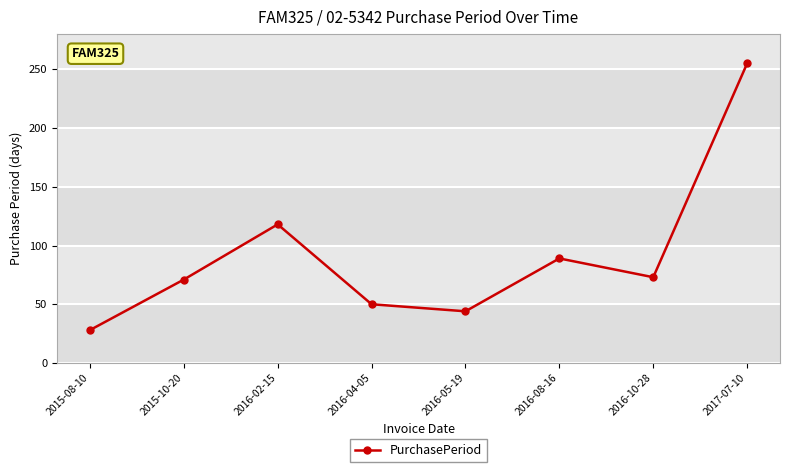

Which has a higher value, 2016-08-16 or 2016-04-05?

2016-08-16